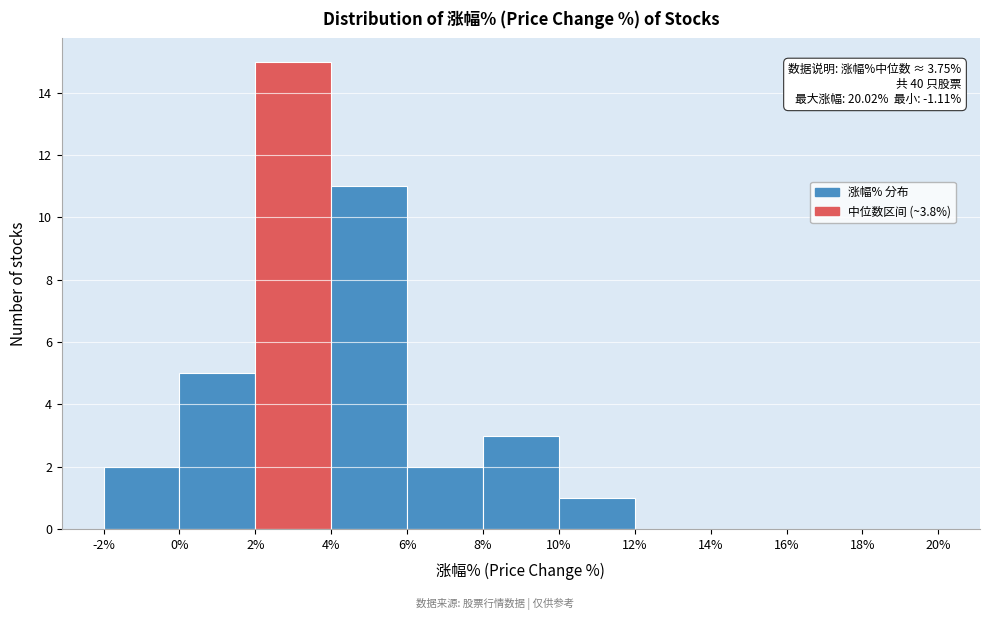

Over which range of the x-axis is the bar tallest?

2% to 4%